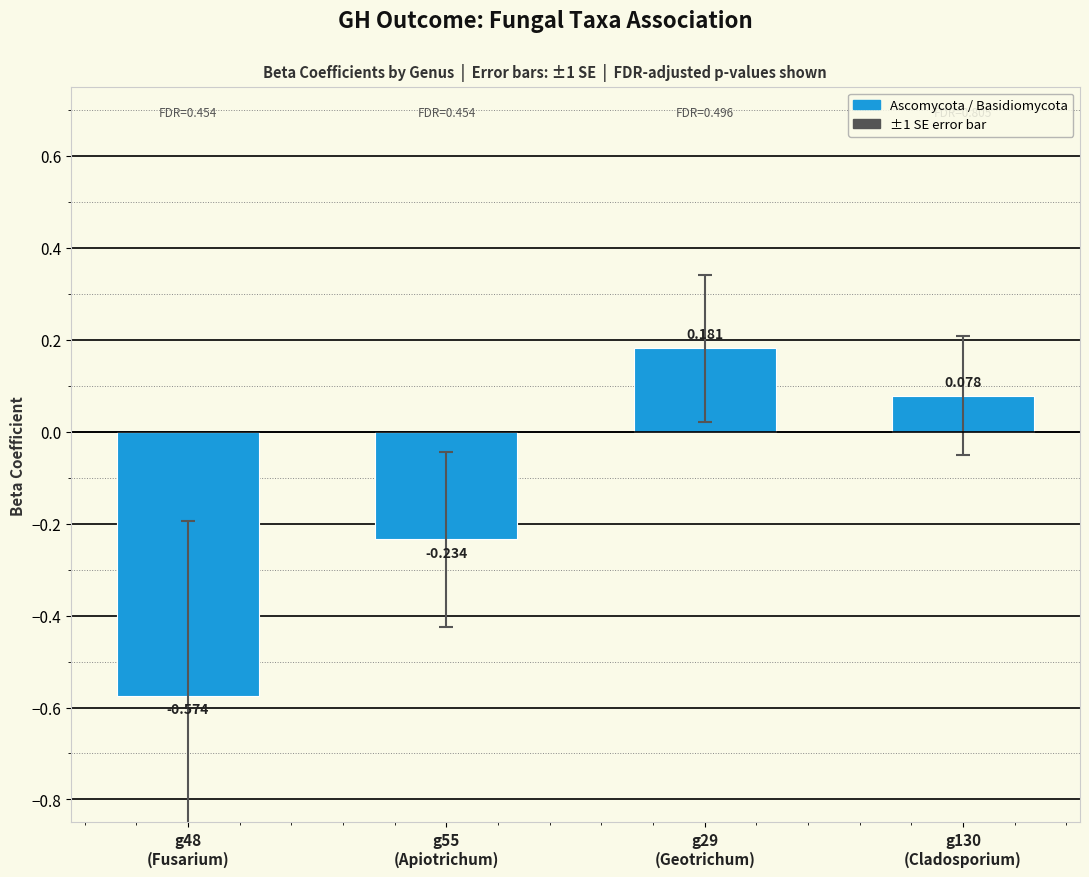

What is the label of the 1st bar from the right?

g130
(Cladosporium)